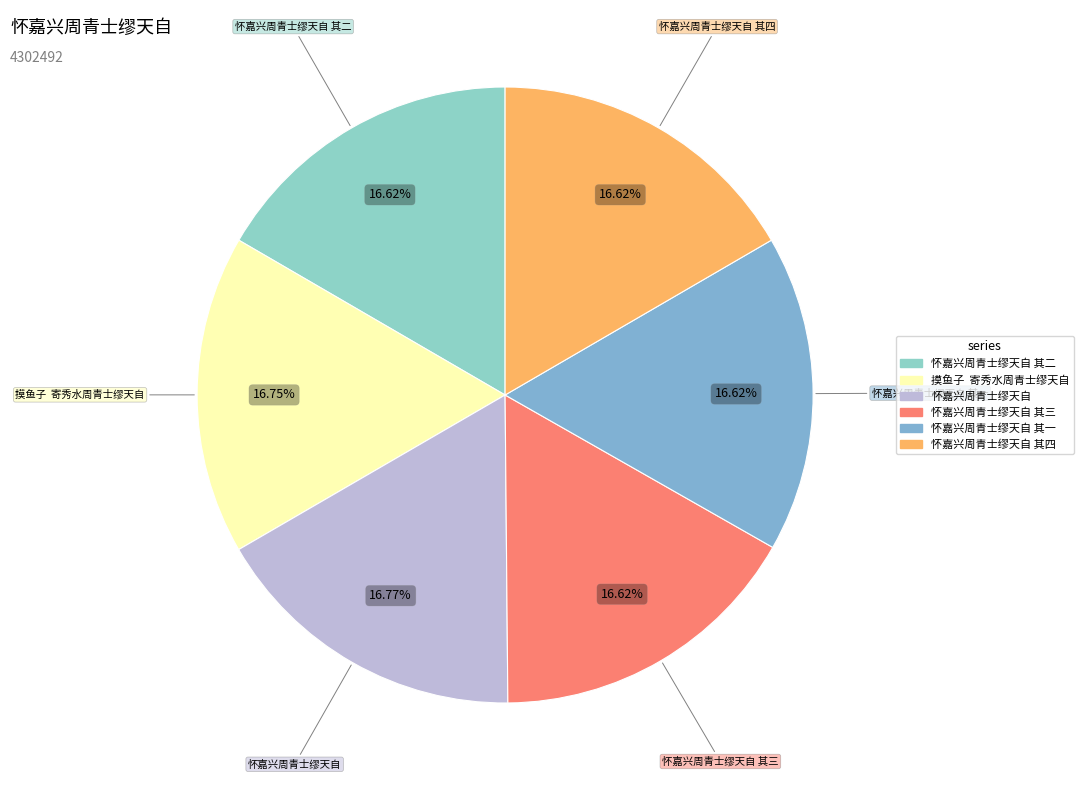

Is there any slice that represents more than half of the pie?

No